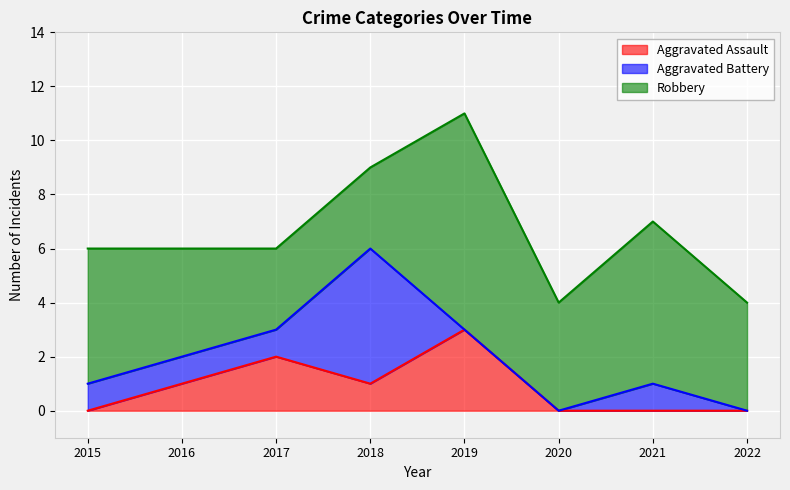

In Aggravated Assault, how many points are higher than both neighbors (excluding endpoints)?

2